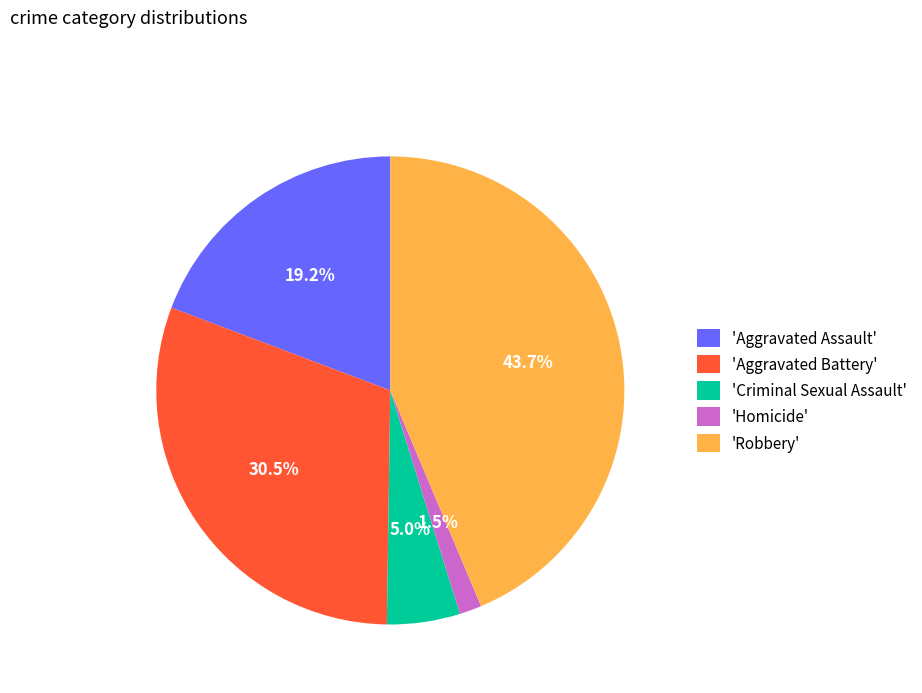

Does any single category account for the majority?

No